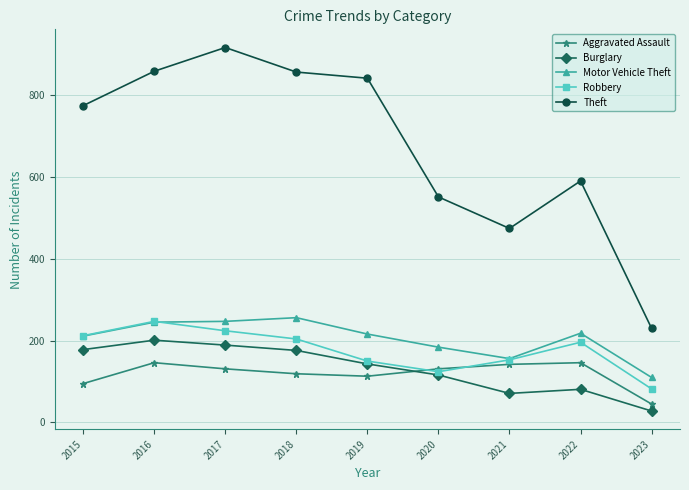

What is the total value across all series at 2018?

1611